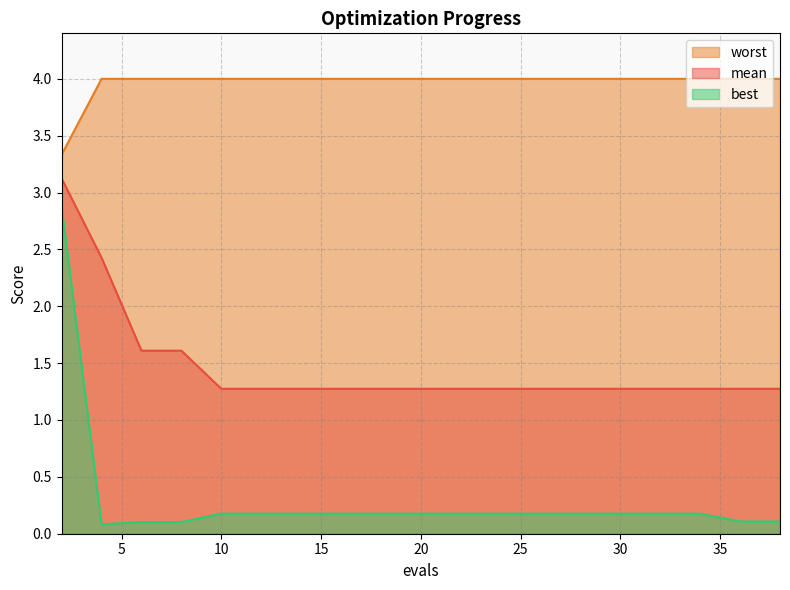

Reading left to right, list all the values displayed in this chart.

mean: 2=3.1	4=2.4	6=1.6	8=1.6	10=1.3	12=1.3	14=1.3	16=1.3	18=1.3	20=1.3	21=1.3	23=1.3	24=1.3	26=1.3	28=1.3	30=1.3	32=1.3	34=1.3	36=1.3	38=1.3
best: 2=2.9	4=0.1	6=0.1	8=0.1	10=0.2	12=0.2	14=0.2	16=0.2	18=0.2	20=0.2	21=0.2	23=0.2	24=0.2	26=0.2	28=0.2	30=0.2	32=0.2	34=0.2	36=0.1	38=0.1
worst: 2=3.3	4=4.0	6=4.0	8=4.0	10=4.0	12=4.0	14=4.0	16=4.0	18=4.0	20=4.0	21=4.0	23=4.0	24=4.0	26=4.0	28=4.0	30=4.0	32=4.0	34=4.0	36=4.0	38=4.0